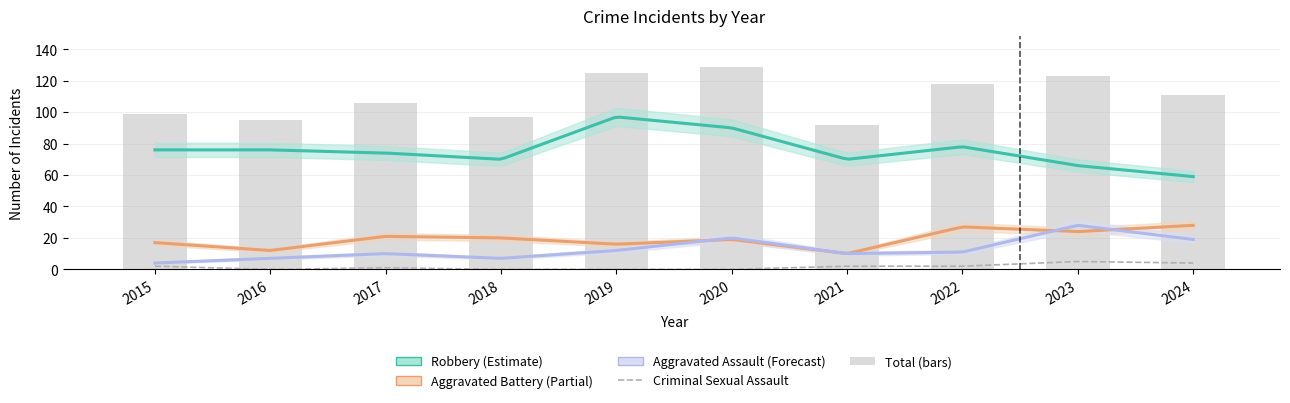

Where is Robbery nearest to the value 78?

2022